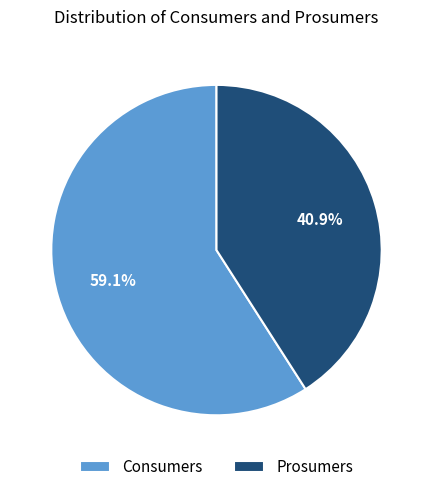

To the nearest percent, what portion does Prosumers represent?

41%